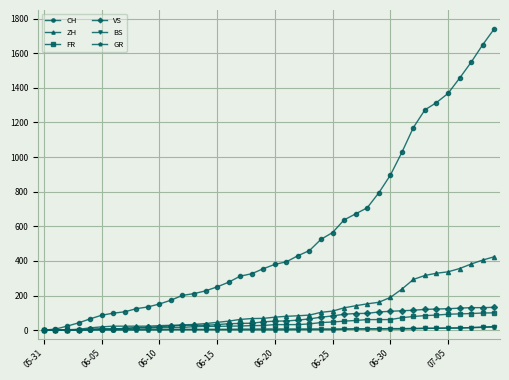

How many data points in ZH are less than 75?

20